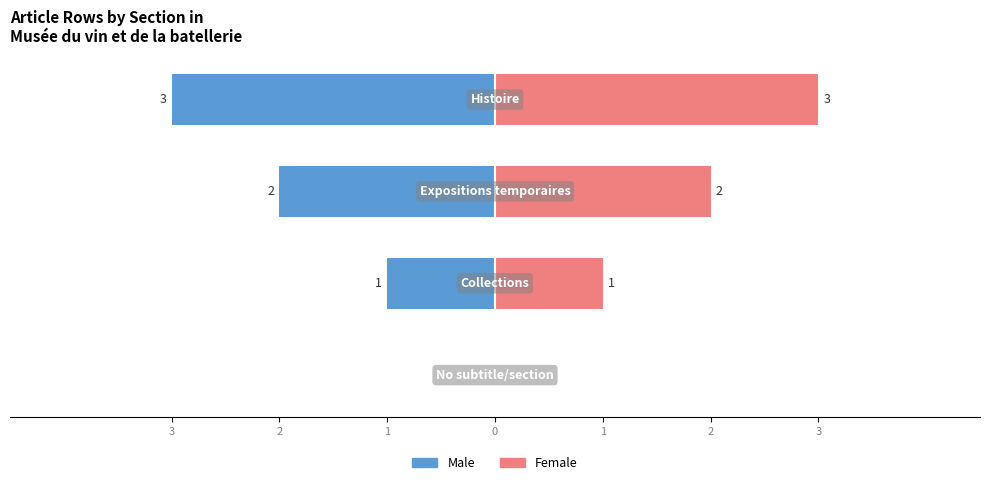

Are the bars horizontal?

Yes